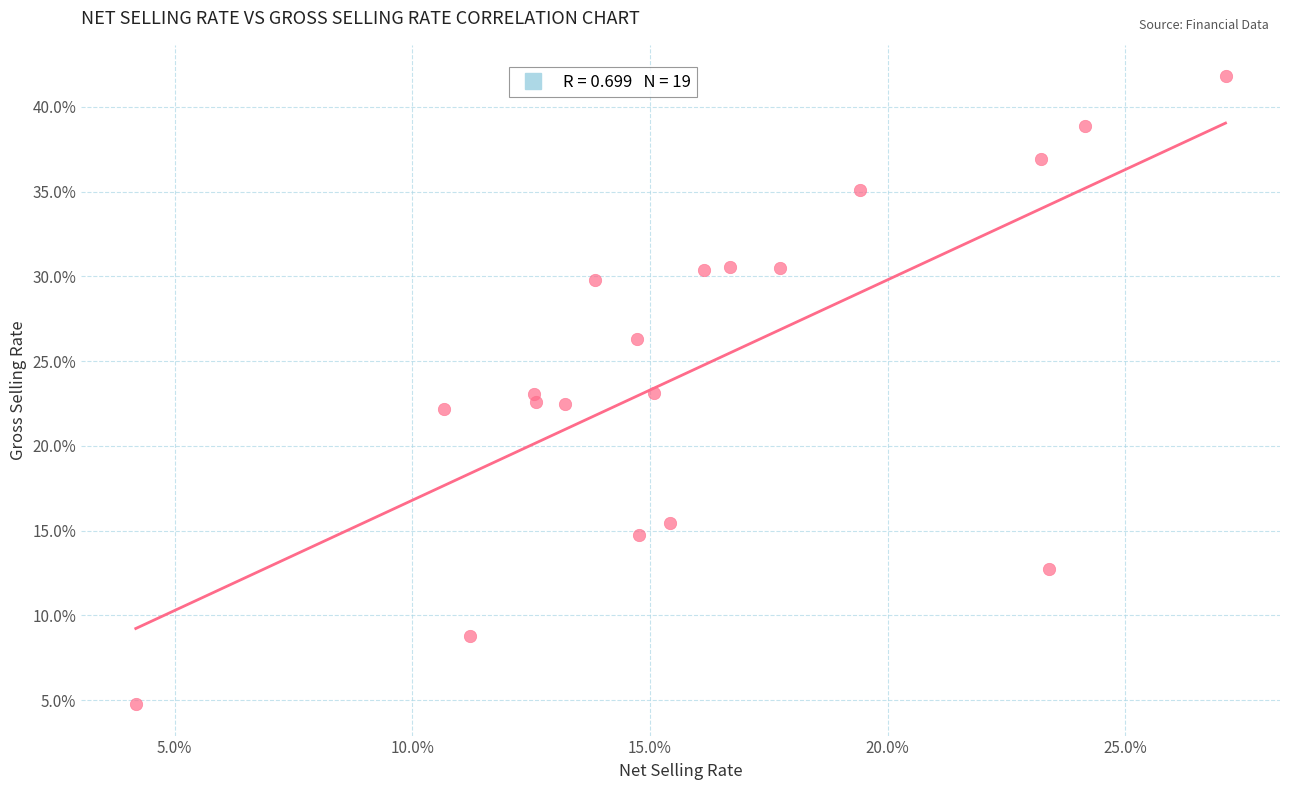

What is the range of X values (max minus min)?

22.9